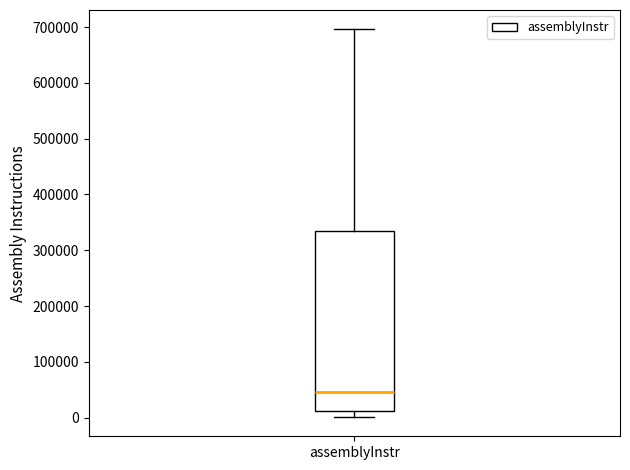

Read this box plot against the y-axis: the position of the median line, the range covered by the box, and the ends of both whiskers. The values are not printed on the chart, so give them approximately, as read against the axis.

median 50000, box 10000 to 330000, whiskers 0 to 700000